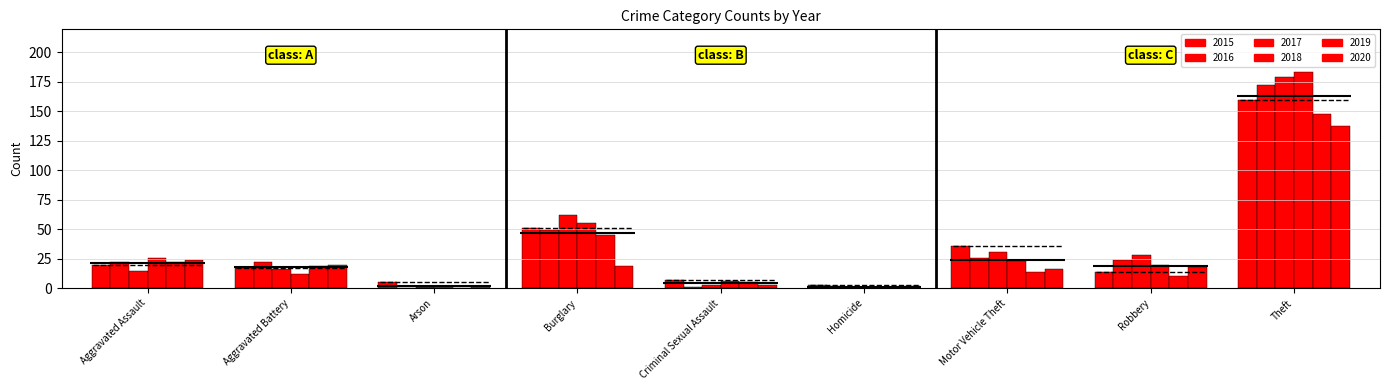

Between Theft and Burglary, which is larger?

Theft